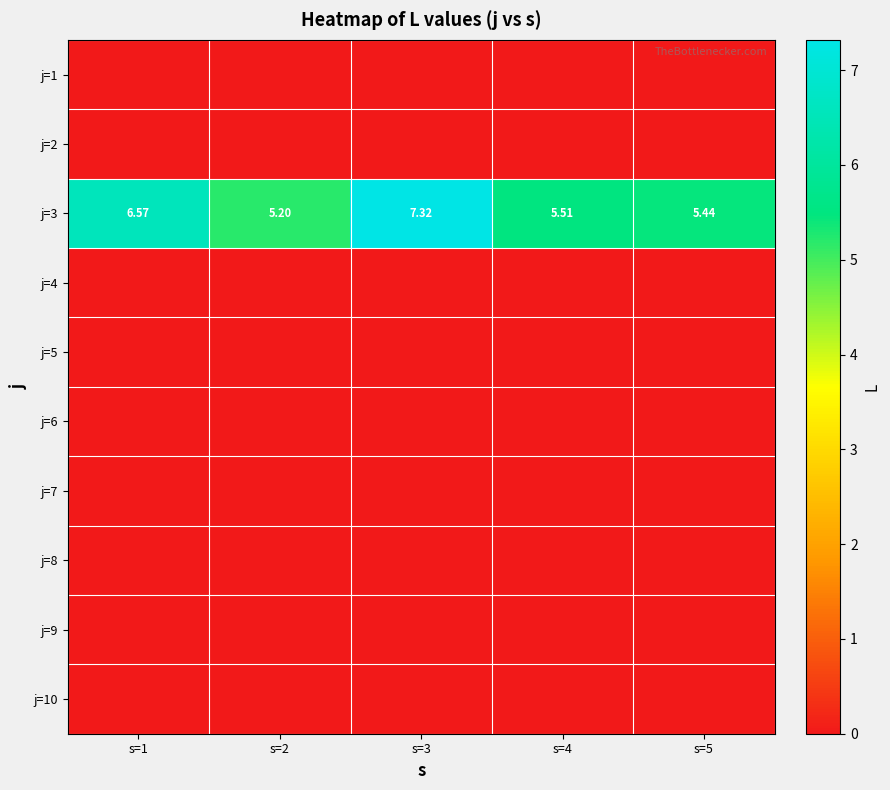

What is the difference between the highest and lowest values at s=5?

5.4